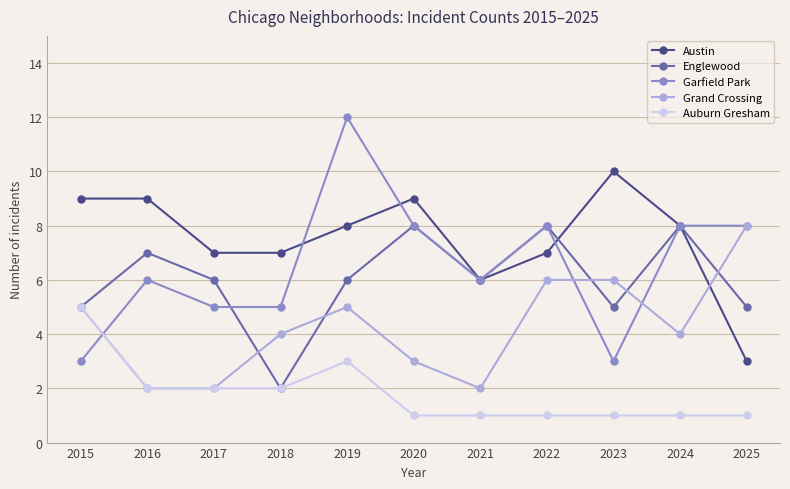

True or false: Grand Crossing has more than 0 points higher than both neighbors.

True